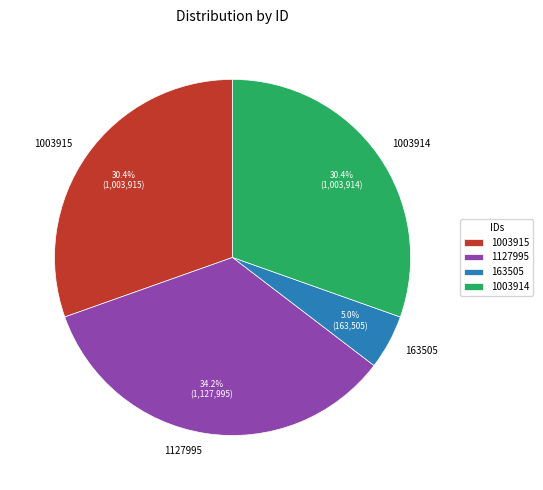

Which category has the smallest portion of the pie?

163505